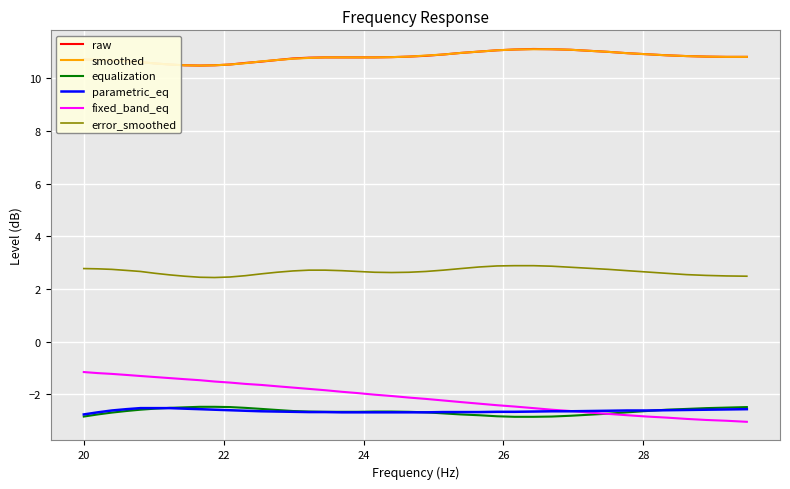

Which series has the widest spread of values?

fixed_band_eq